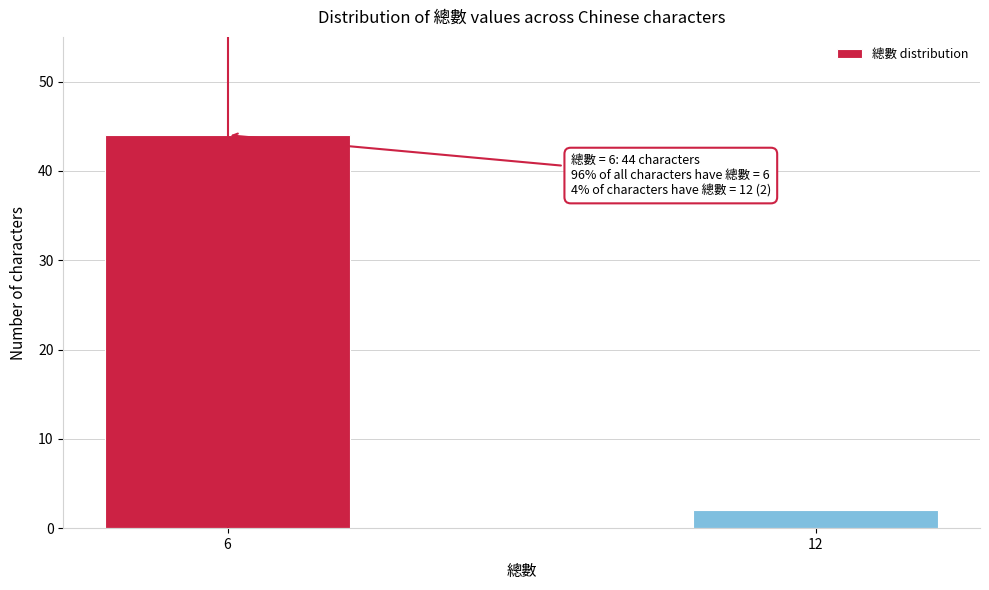

Reading left to right, what are all the values shown in this chart?

44	2